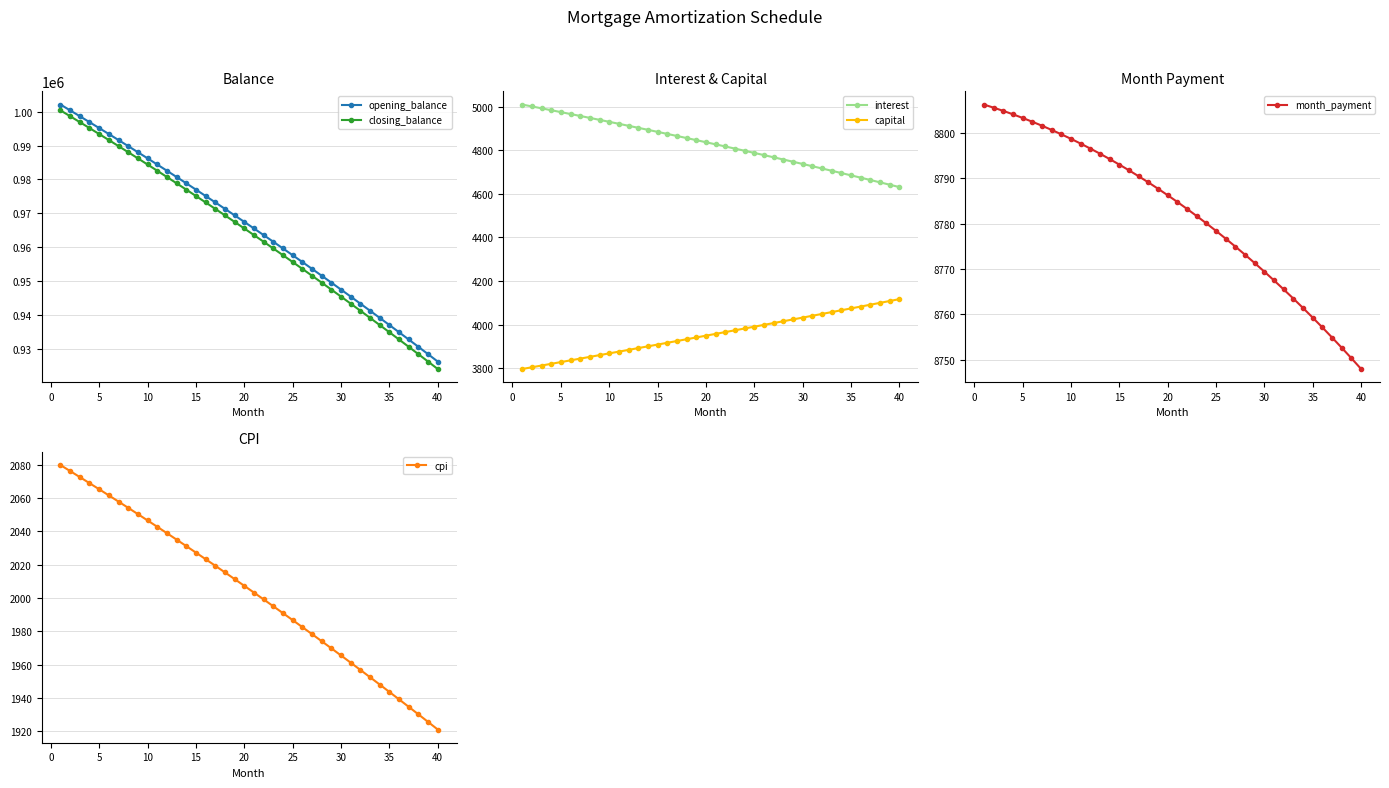

What is the approximate value of closing_balance at 35?

934909.9